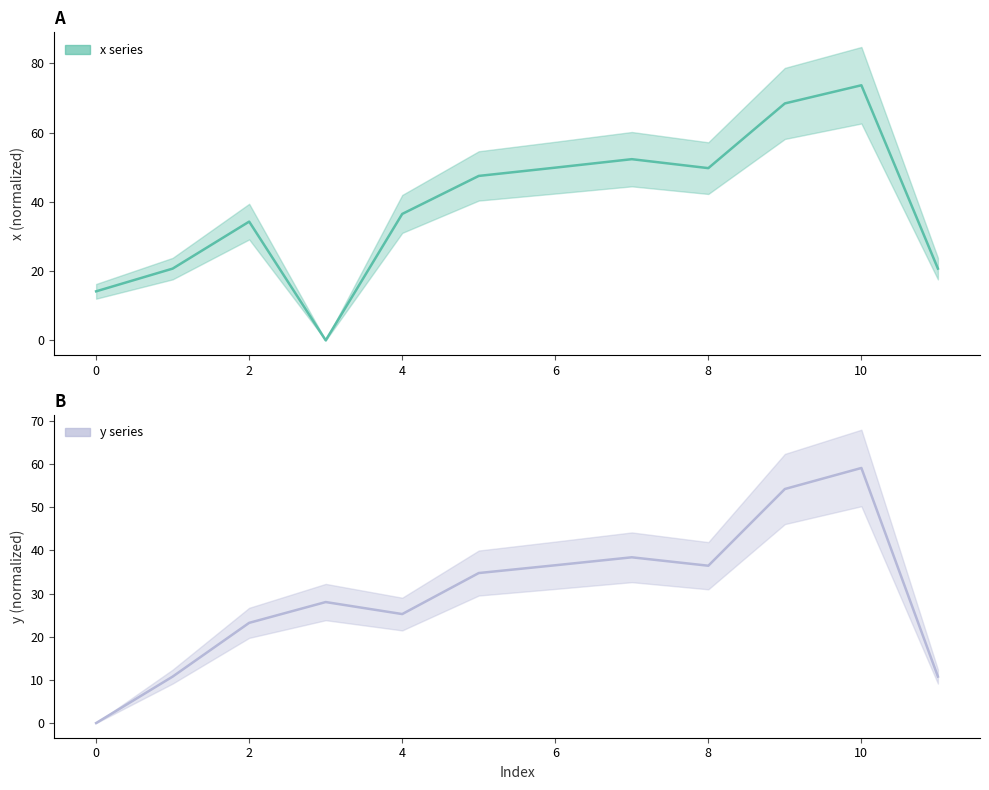

What is the average value of the y series?

29.8